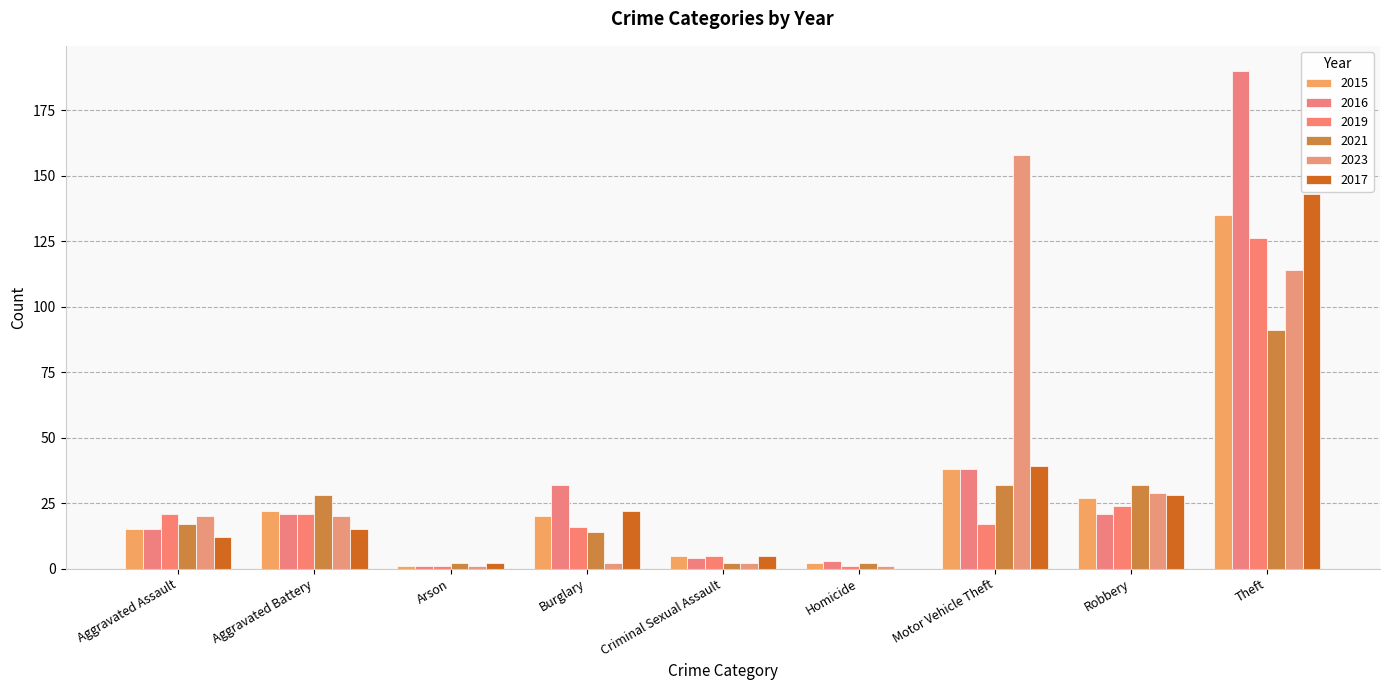

Reading right to left, transcribe all the data shown in this chart.

2015: Theft=135	Robbery=27	Motor Vehicle Theft=38	Homicide=2	Criminal Sexual Assault=5	Burglary=20	Arson=1	Aggravated Battery=22	Aggravated Assault=15
2016: Theft=190	Robbery=21	Motor Vehicle Theft=38	Homicide=3	Criminal Sexual Assault=4	Burglary=32	Arson=1	Aggravated Battery=21	Aggravated Assault=15
2019: Theft=126	Robbery=24	Motor Vehicle Theft=17	Homicide=1	Criminal Sexual Assault=5	Burglary=16	Arson=1	Aggravated Battery=21	Aggravated Assault=21
2021: Theft=91	Robbery=32	Motor Vehicle Theft=32	Homicide=2	Criminal Sexual Assault=2	Burglary=14	Arson=2	Aggravated Battery=28	Aggravated Assault=17
2023: Theft=114	Robbery=29	Motor Vehicle Theft=158	Homicide=1	Criminal Sexual Assault=2	Burglary=2	Arson=1	Aggravated Battery=20	Aggravated Assault=20
2017: Theft=143	Robbery=28	Motor Vehicle Theft=39	Homicide=0	Criminal Sexual Assault=5	Burglary=22	Arson=2	Aggravated Battery=15	Aggravated Assault=12